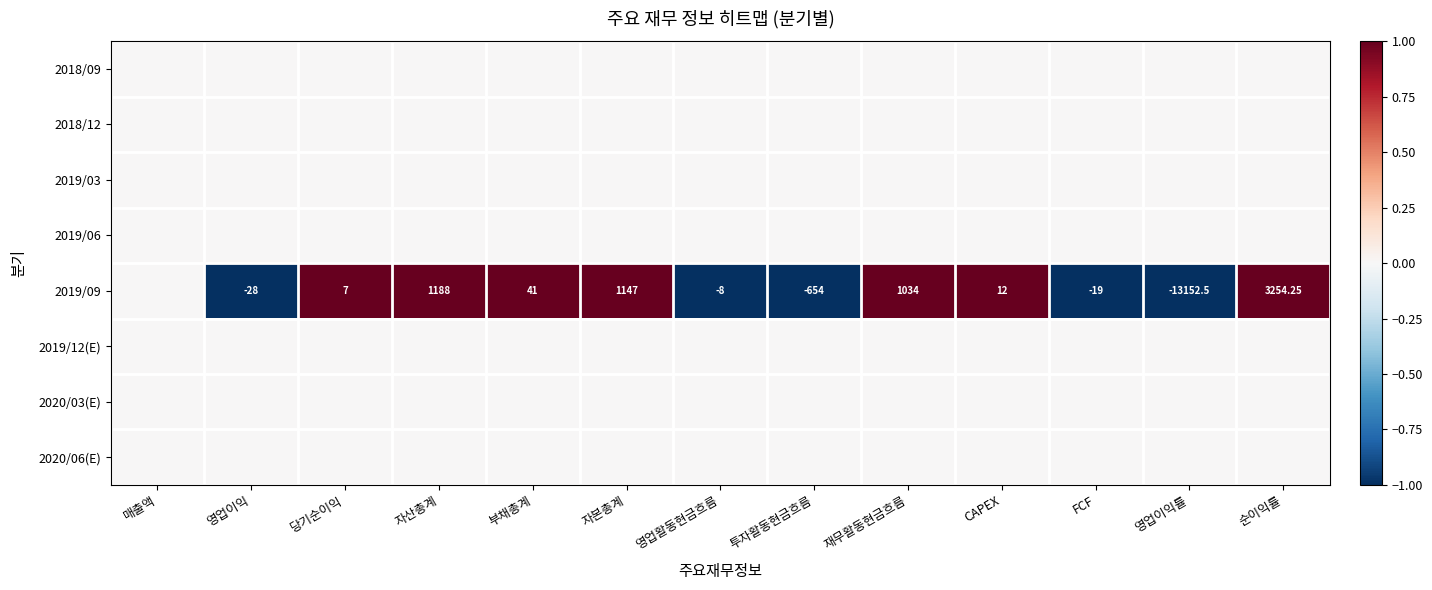

What is the total value across all series at 투자활동현금흐름?

-1